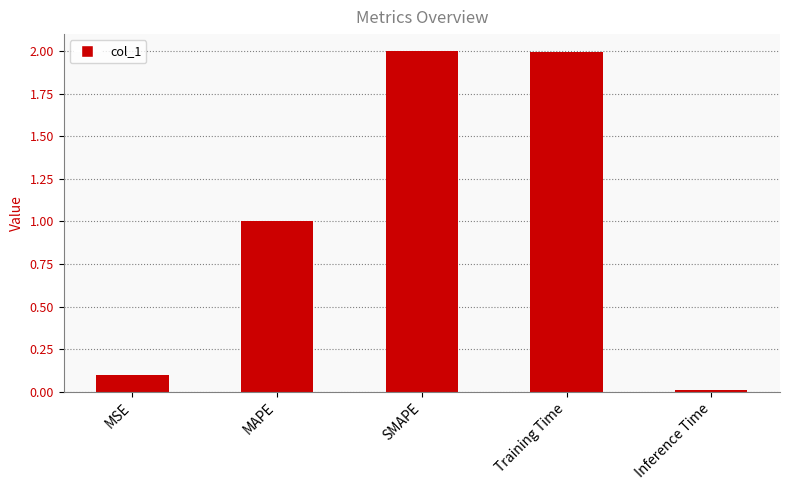

The value at SMAPE is 3.5. True or false?

False